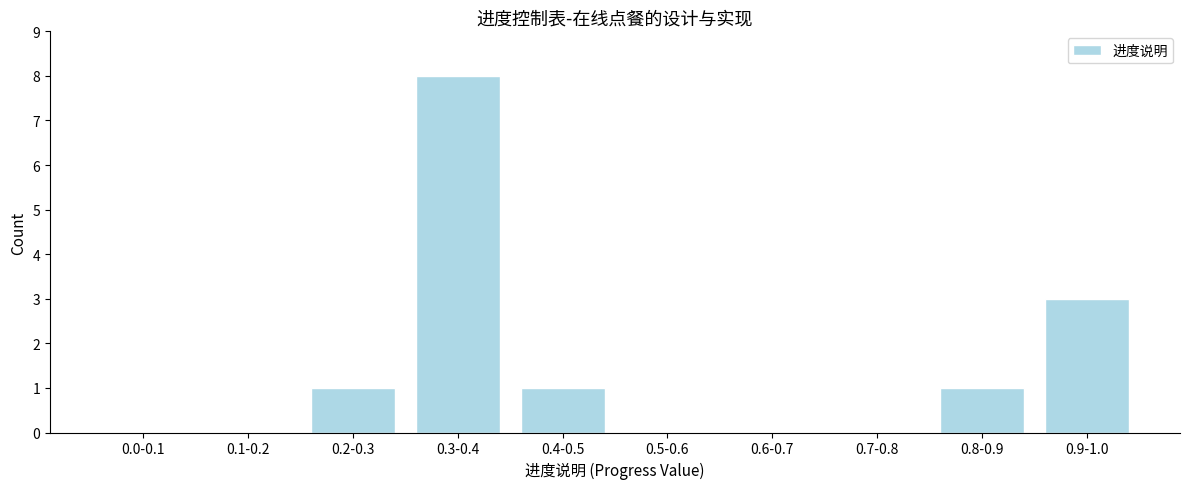

Reading right to left, list all the values displayed in this chart.

0.9-1.0=3	0.8-0.9=1	0.7-0.8=0	0.6-0.7=0	0.5-0.6=0	0.4-0.5=1	0.3-0.4=8	0.2-0.3=1	0.1-0.2=0	0.0-0.1=0